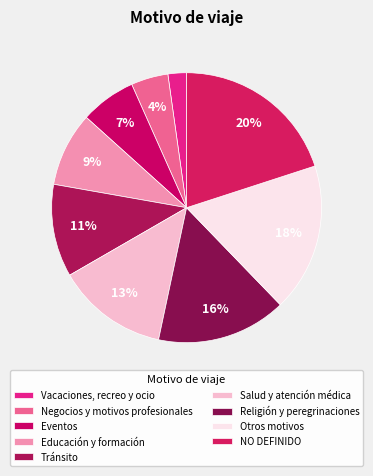

True or false: Otros motivos accounts for 18% of the total.

True